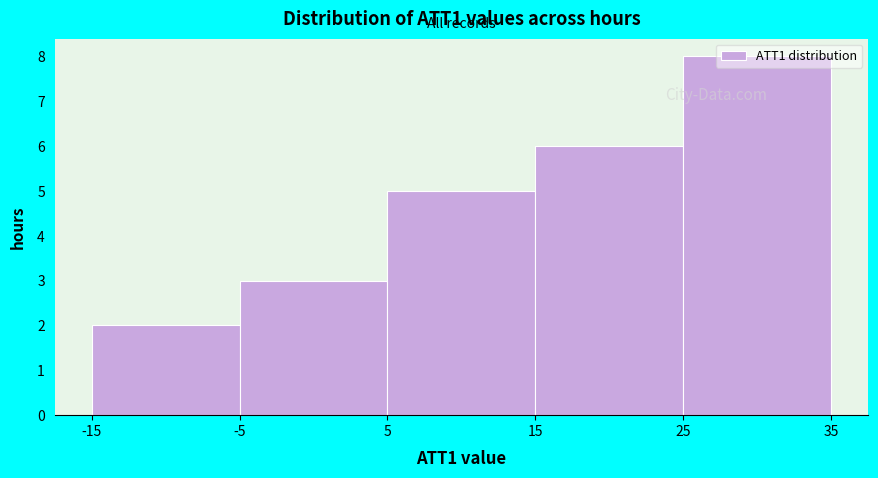

How tall is the bar that spans -15 to -5 on the x-axis? The values are not printed on the chart, so give them approximately, as read against the axis.

2